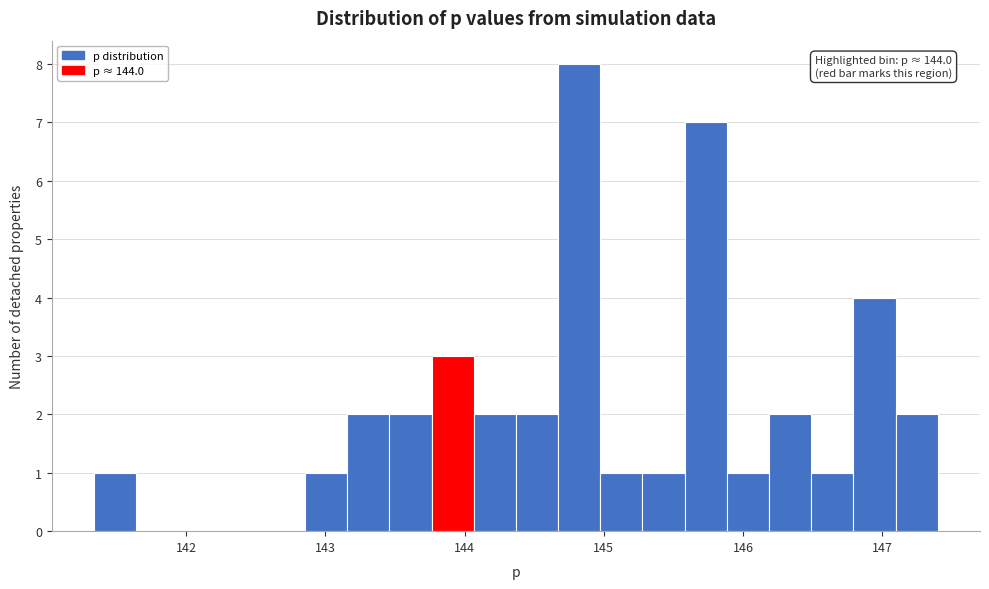

Read against the x-axis, roughly where is the centre of the tallest bar?

144.8